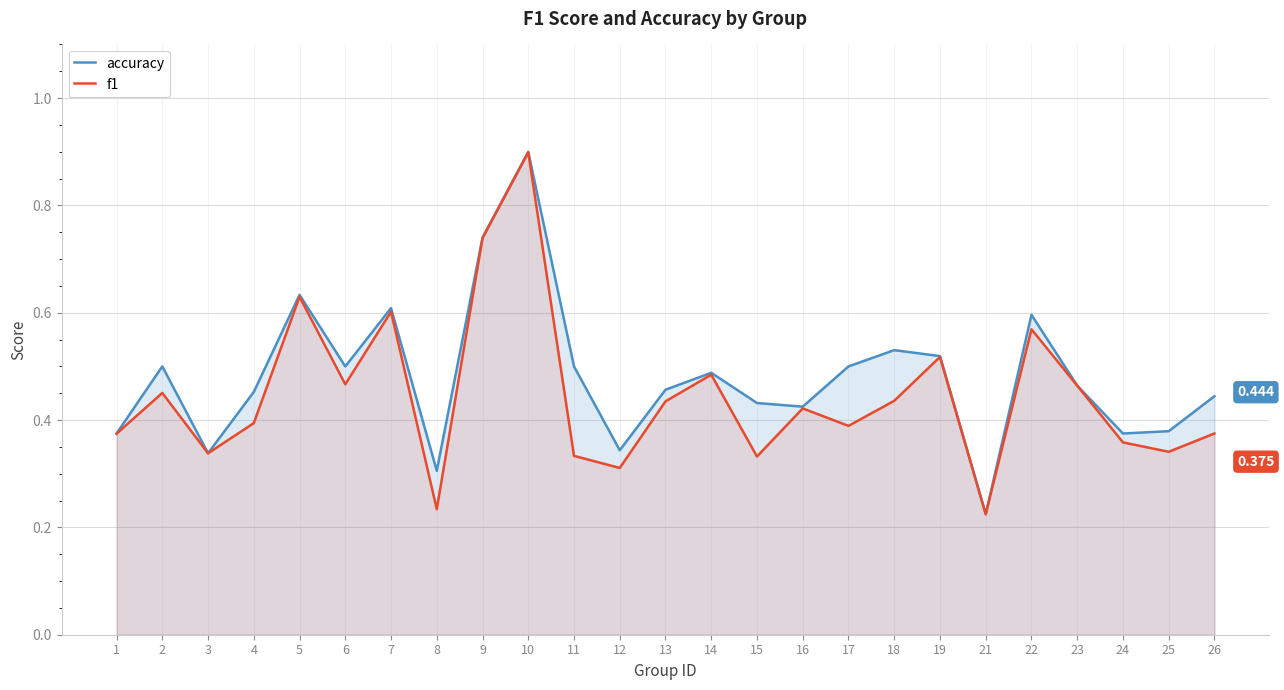

What are all the series names shown in the legend?

accuracy, f1